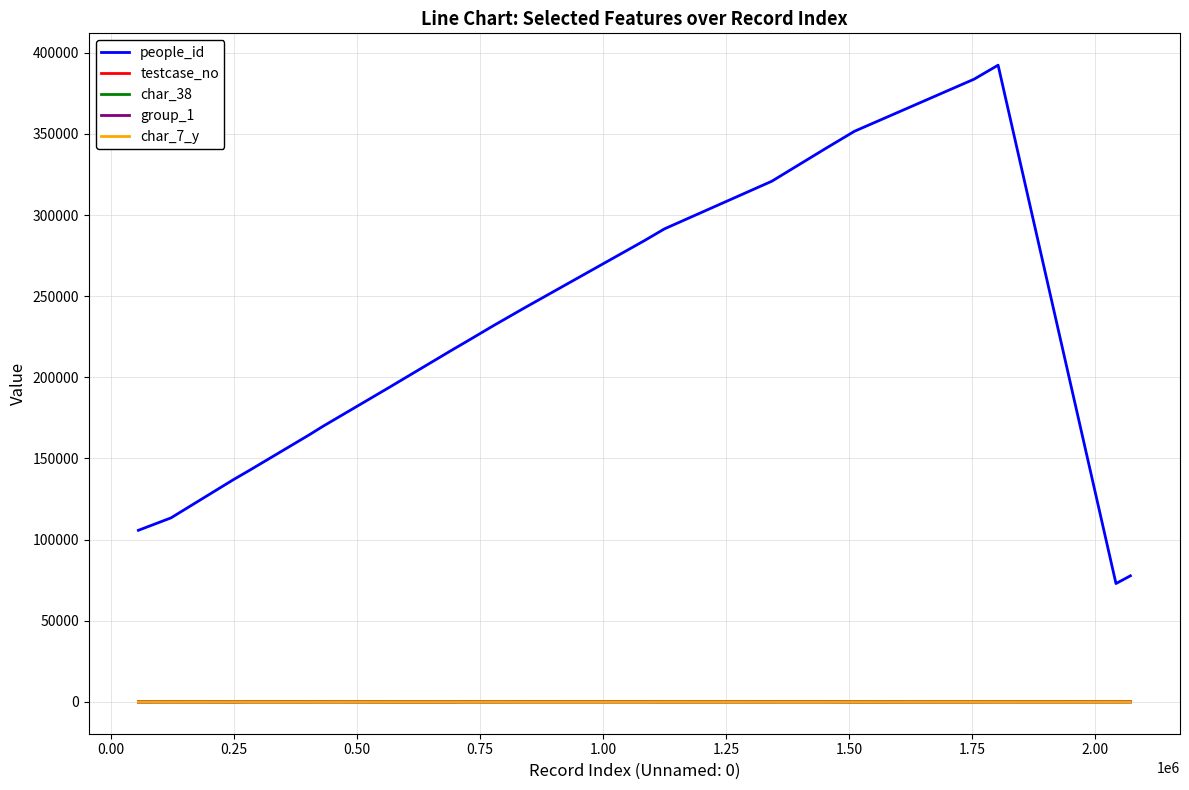

What is the lowest value of the people_id series?

72929